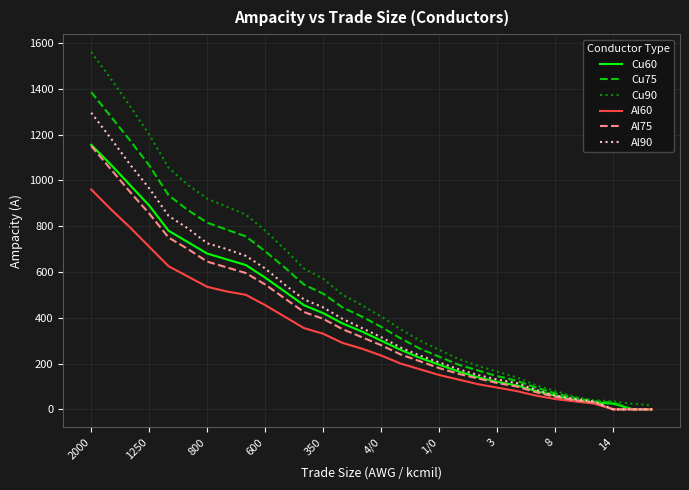

What is the maximum value shown in the chart?

1560